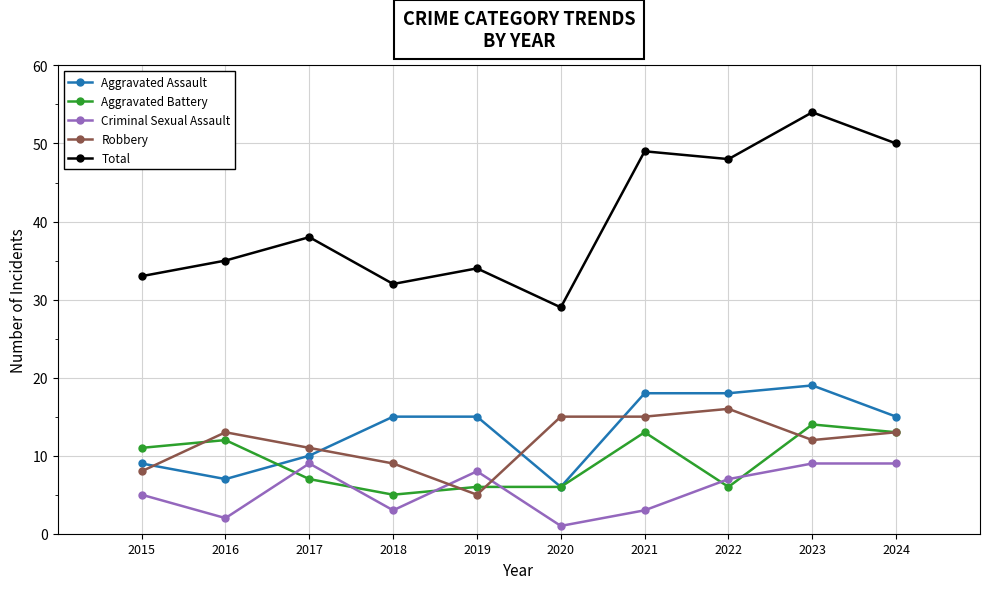

What is the greatest value displayed?

54